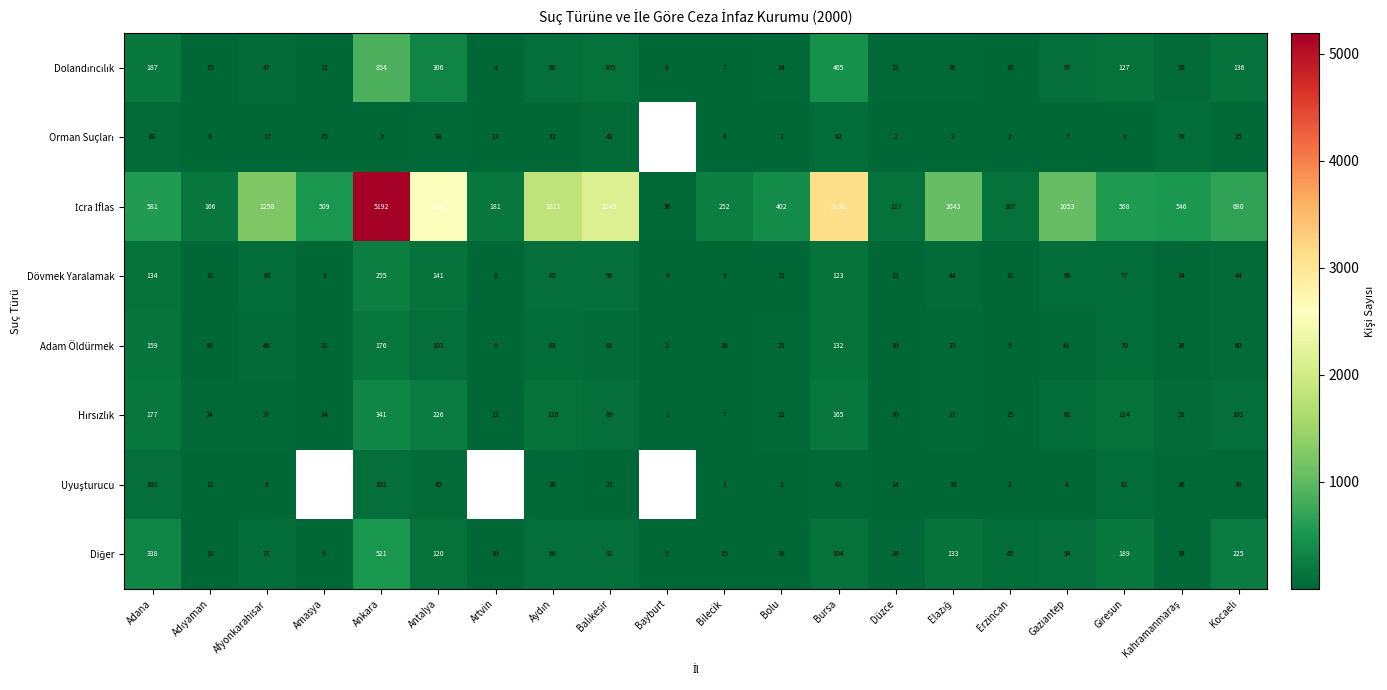

The Adam Öldürmek series shows 3.6 at Artvin. True or false?

False